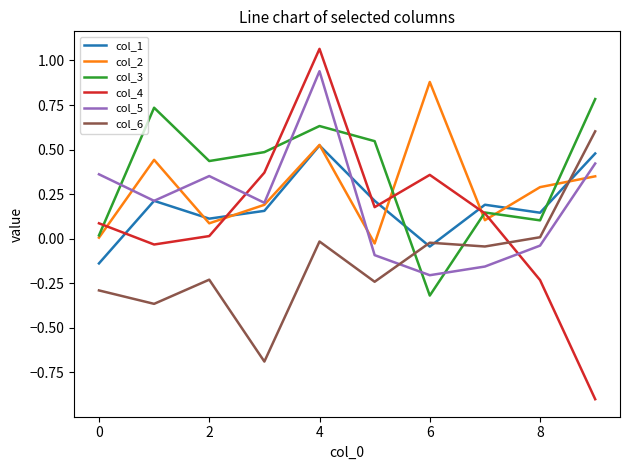

What is the smallest value displayed?

-0.9